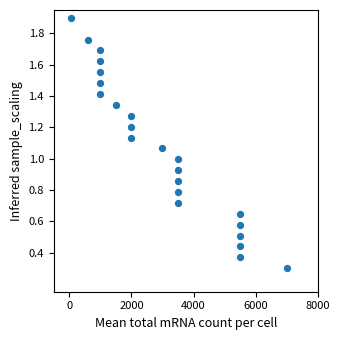

What is the range of X values (max minus min)?

695.0